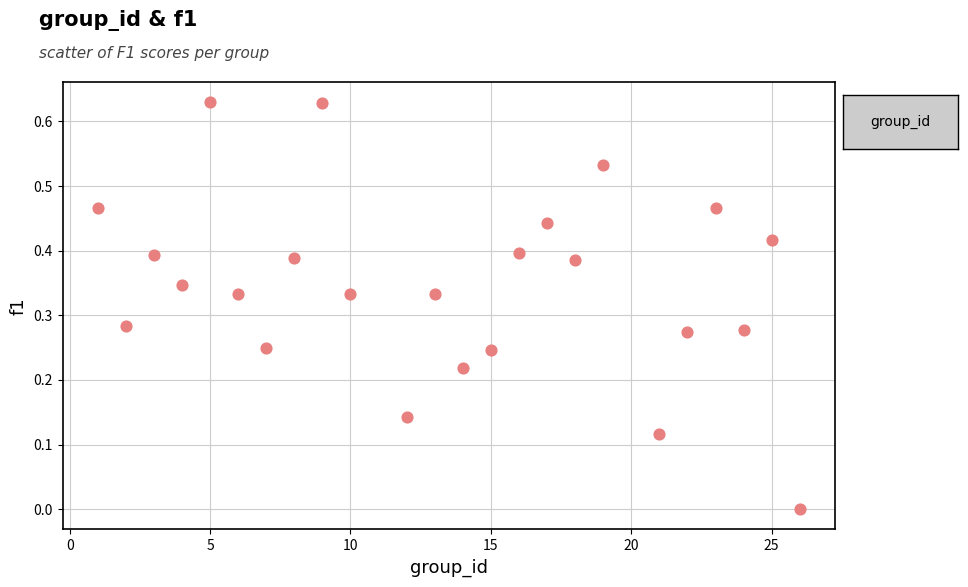

What is the range of X values (max minus min)?

25.0